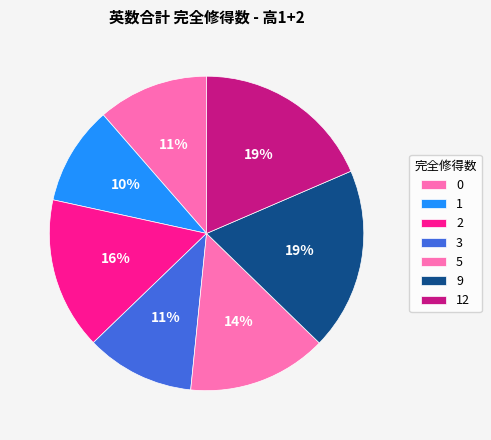

To the nearest percent, what percentage of the pie is 3?

11%